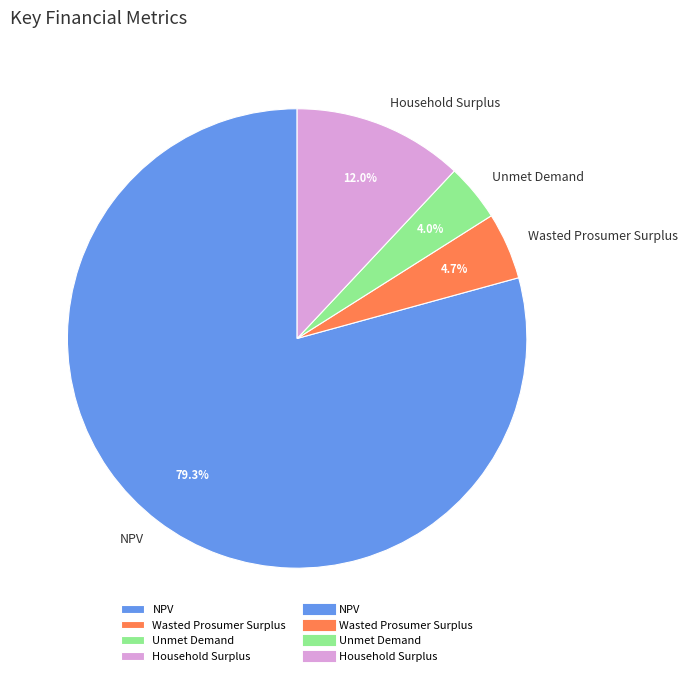

What percentage is the Unmet Demand slice, to the nearest percent?

4%